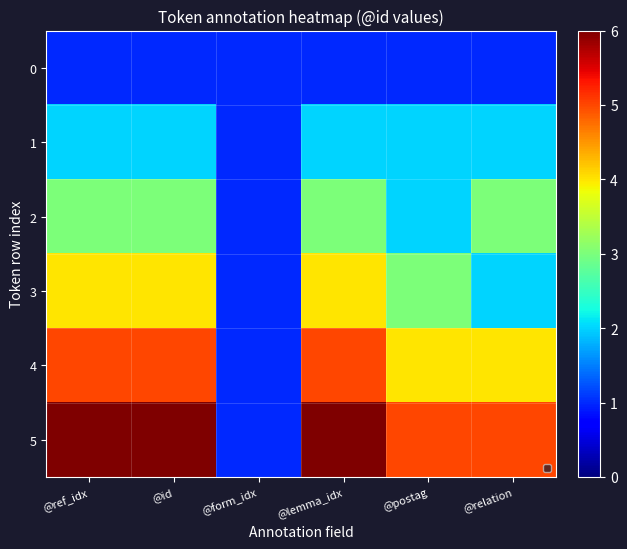

Reading left to right, list all the values displayed in this chart.

0: @ref_idx=1	@id=1	@form_idx=1	@lemma_idx=1	@postag=1	@relation=1
1: @ref_idx=2	@id=2	@form_idx=1	@lemma_idx=2	@postag=2	@relation=2
2: @ref_idx=3	@id=3	@form_idx=1	@lemma_idx=3	@postag=2	@relation=3
3: @ref_idx=4	@id=4	@form_idx=1	@lemma_idx=4	@postag=3	@relation=2
4: @ref_idx=5	@id=5	@form_idx=1	@lemma_idx=5	@postag=4	@relation=4
5: @ref_idx=6	@id=6	@form_idx=1	@lemma_idx=6	@postag=5	@relation=5